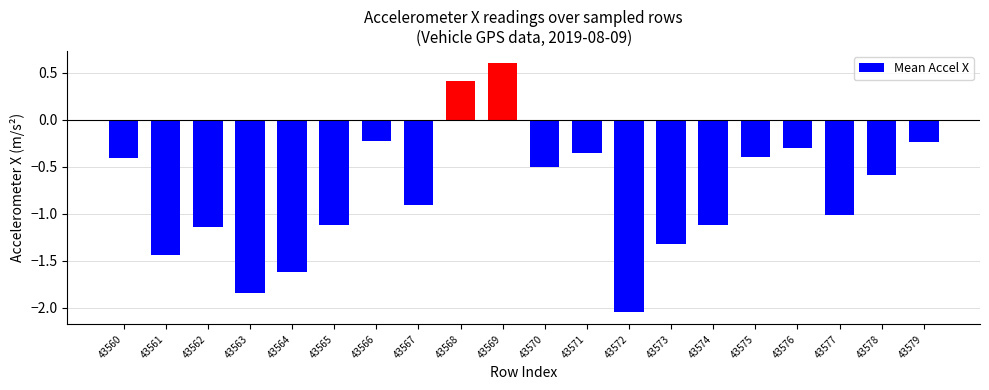

What is the greatest value displayed?

0.6